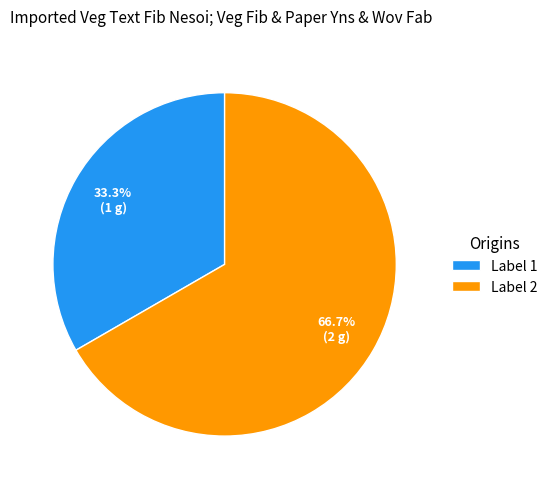

What is the majority slice?

Label 2